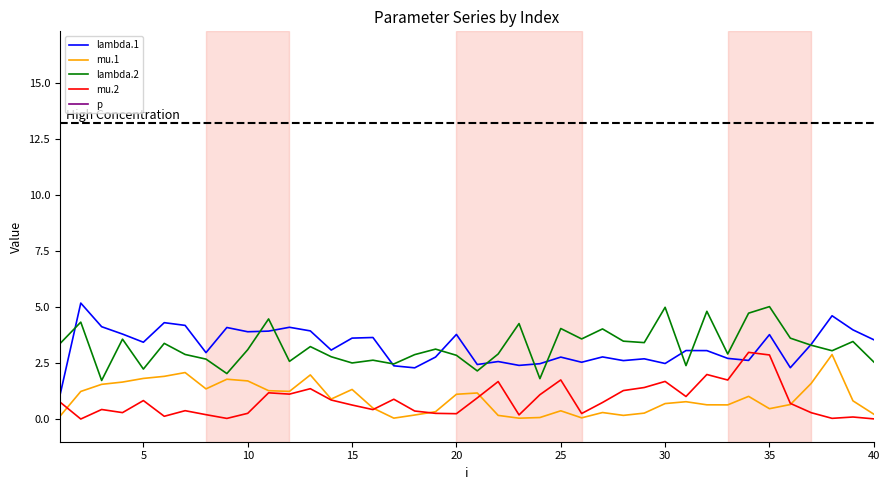

What is the highest value of the mu.1 series?

2.9